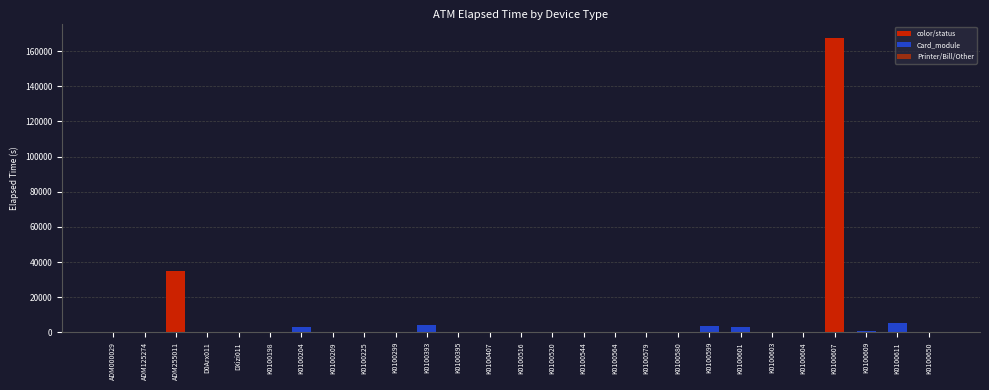

What is the sum of all Printer/Bill/Other values?

479